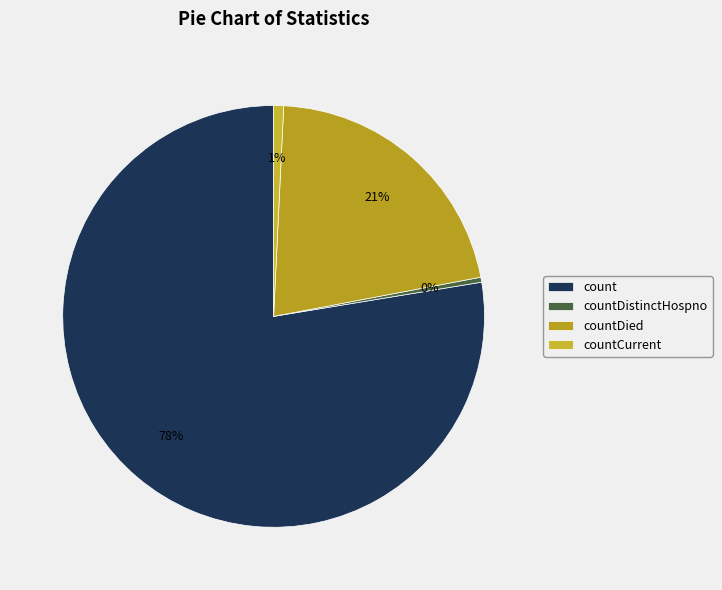

How many slices are in this pie chart?

4